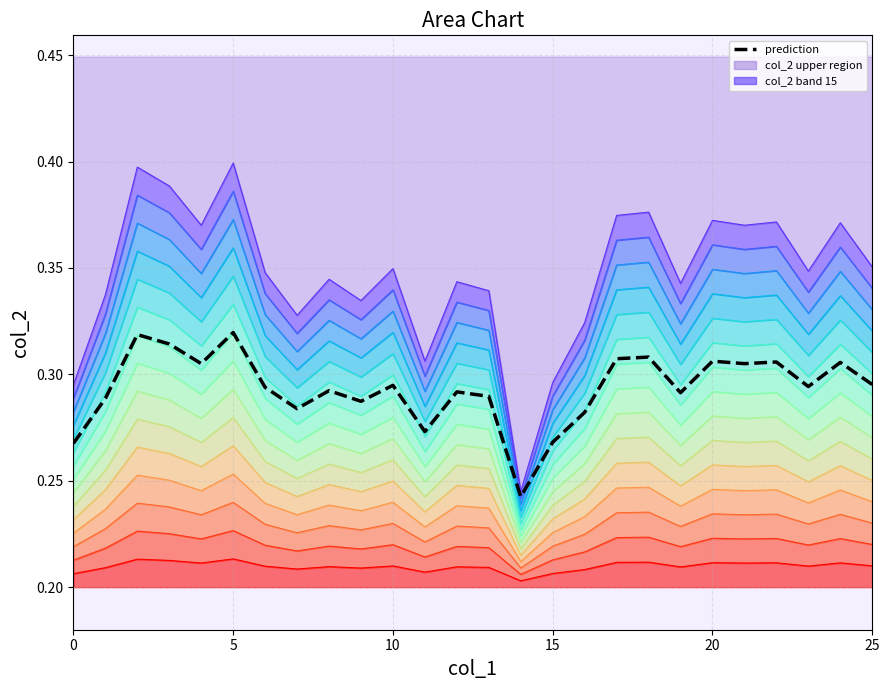

Rank the categories by value from highest to lowest.

5, 2, 3, 18, 17, 20, 22, 24, 4, 21, 25, 10, 23, 6, 8, 12, 19, 13, 1, 9, 7, 16, 11, 15, 0, 14